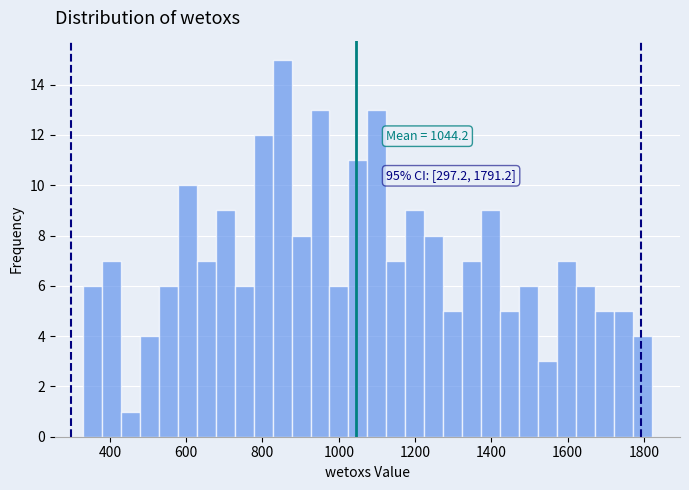

Read against the x-axis, roughly where is the centre of the tallest bar?

860